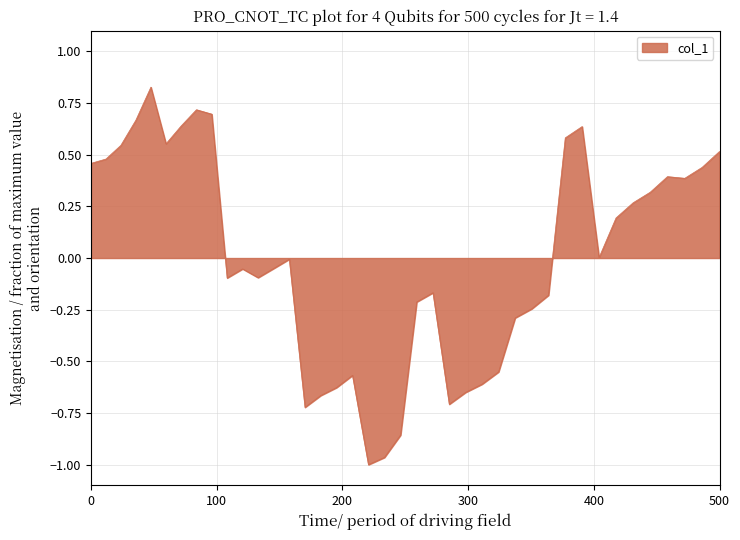

How many lines are shown in the chart?

1